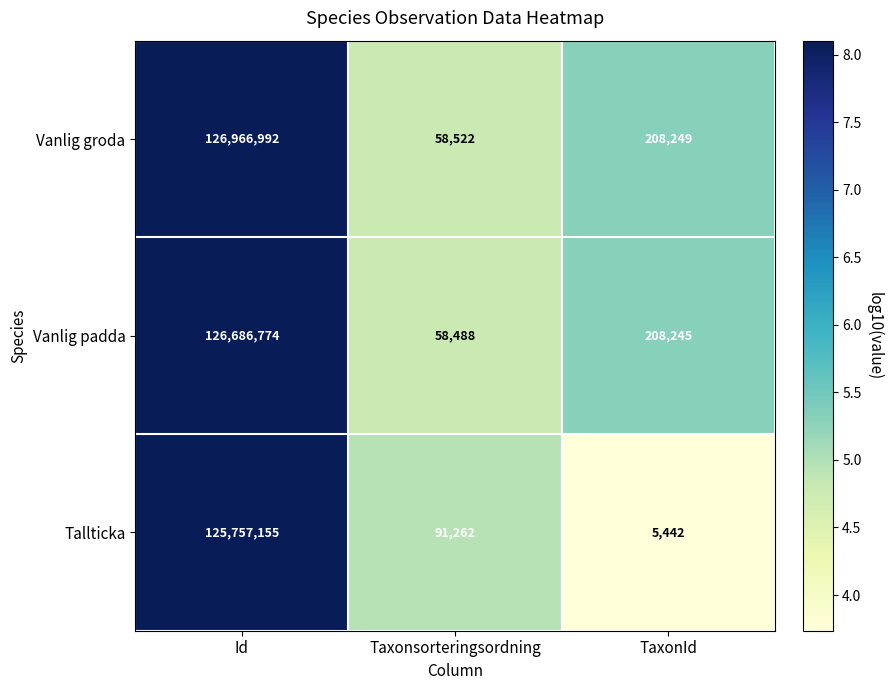

Count the number of categories in the chart.

3